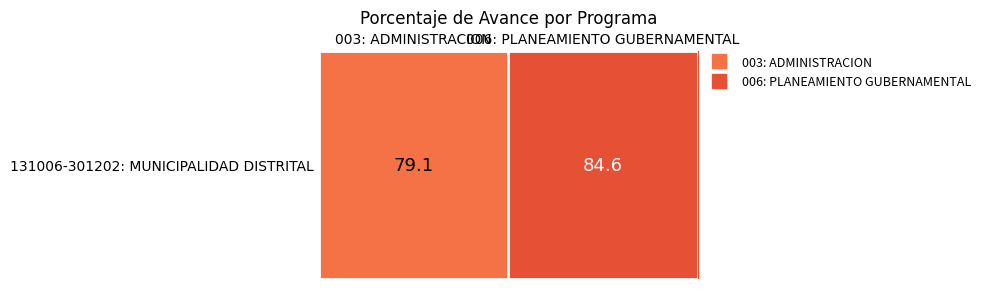

Reading left to right, transcribe all the data shown in this chart.

003: ADMINISTRACION=79.1	006: PLANEAMIENTO GUBERNAMENTAL=84.6